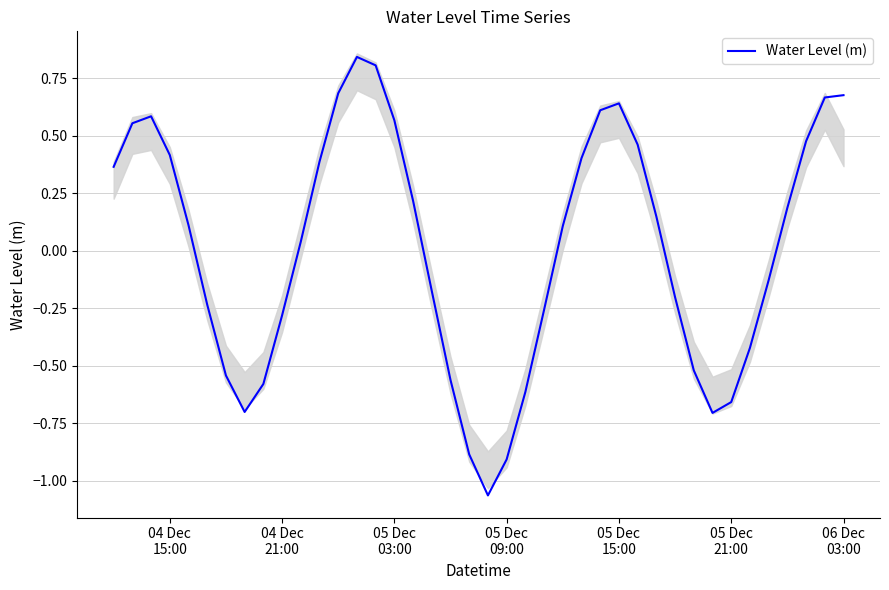

How many points are lower than both their immediate neighbors (excluding endpoints)?

3